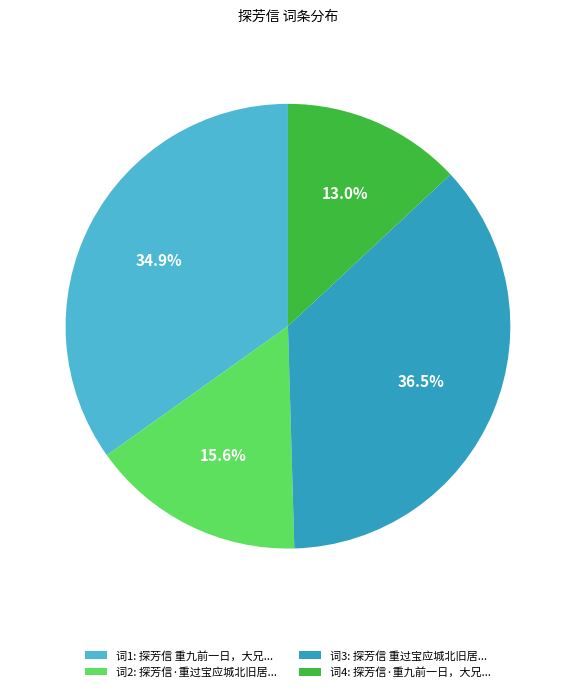

To the nearest percent, what is the average slice percentage?

25%